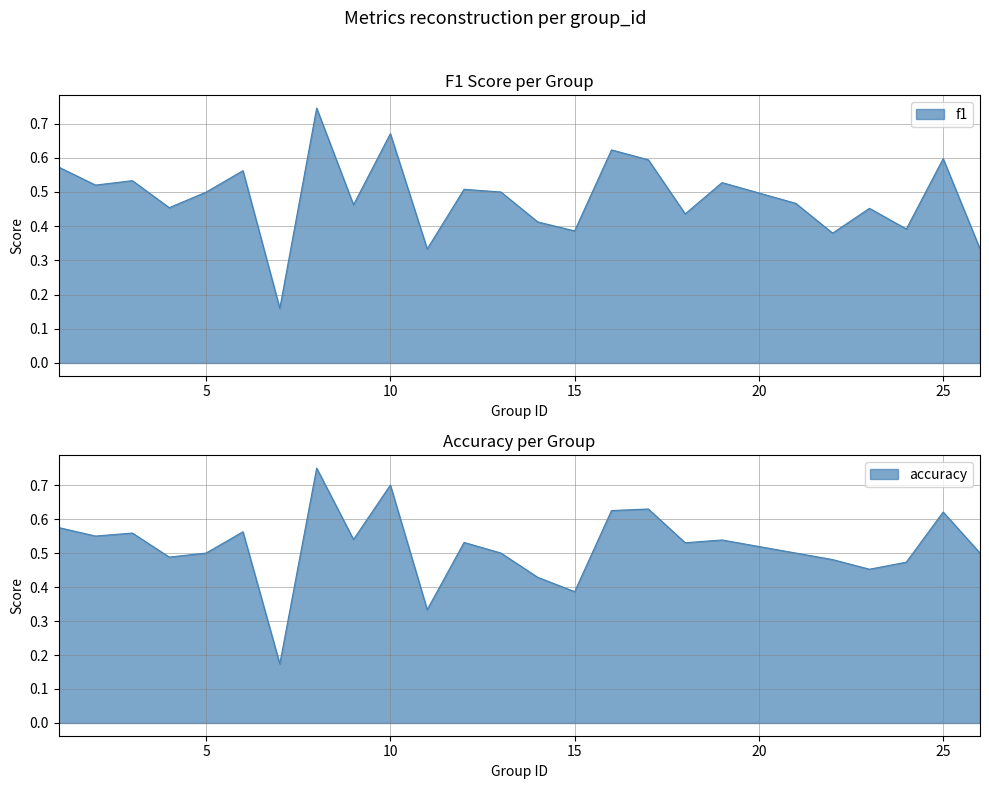

Reading left to right, transcribe all the data shown in this chart.

f1: 1=0.6	2=0.5	3=0.5	4=0.5	5=0.5	6=0.6	7=0.2	8=0.7	9=0.5	10=0.7	11=0.3	12=0.5	13=0.5	14=0.4	15=0.4	16=0.6	17=0.6	18=0.4	19=0.5	21=0.5	22=0.4	23=0.5	24=0.4	25=0.6	26=0.3
accuracy: 1=0.6	2=0.6	3=0.6	4=0.5	5=0.5	6=0.6	7=0.2	8=0.8	9=0.5	10=0.7	11=0.3	12=0.5	13=0.5	14=0.4	15=0.4	16=0.6	17=0.6	18=0.5	19=0.5	21=0.5	22=0.5	23=0.5	24=0.5	25=0.6	26=0.5